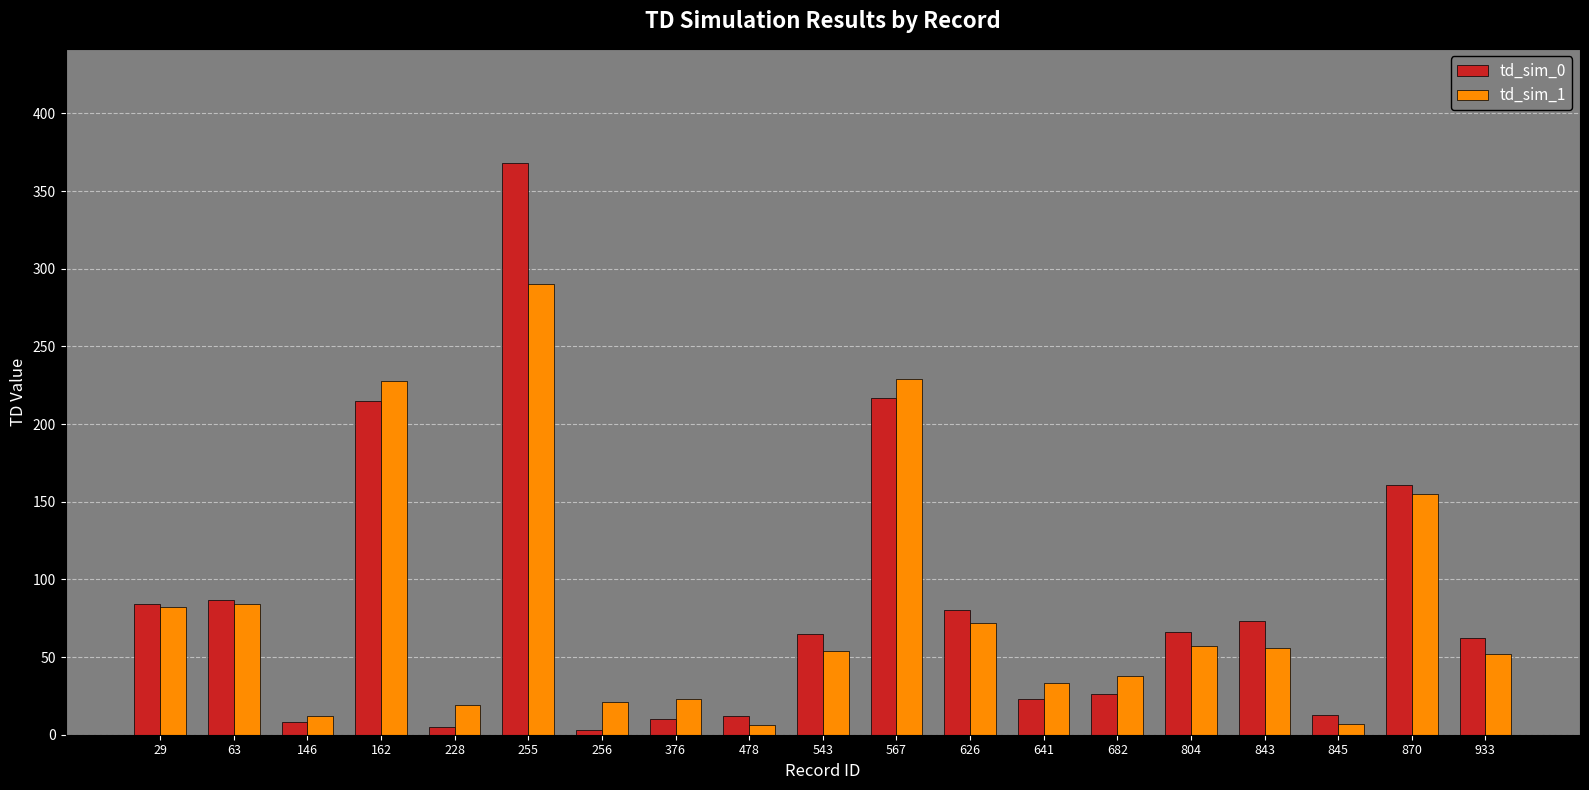

What is the difference between the second highest and minimum values in the td_sim_1 series?

223